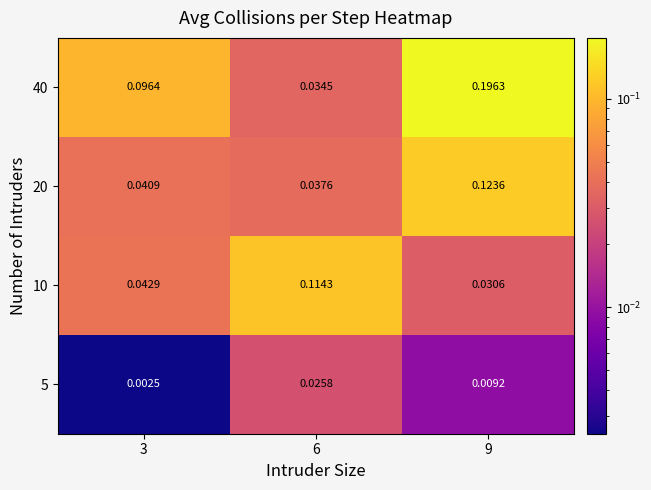

Is the value of 10 at 9 greater than the value of 20 at 3?

No